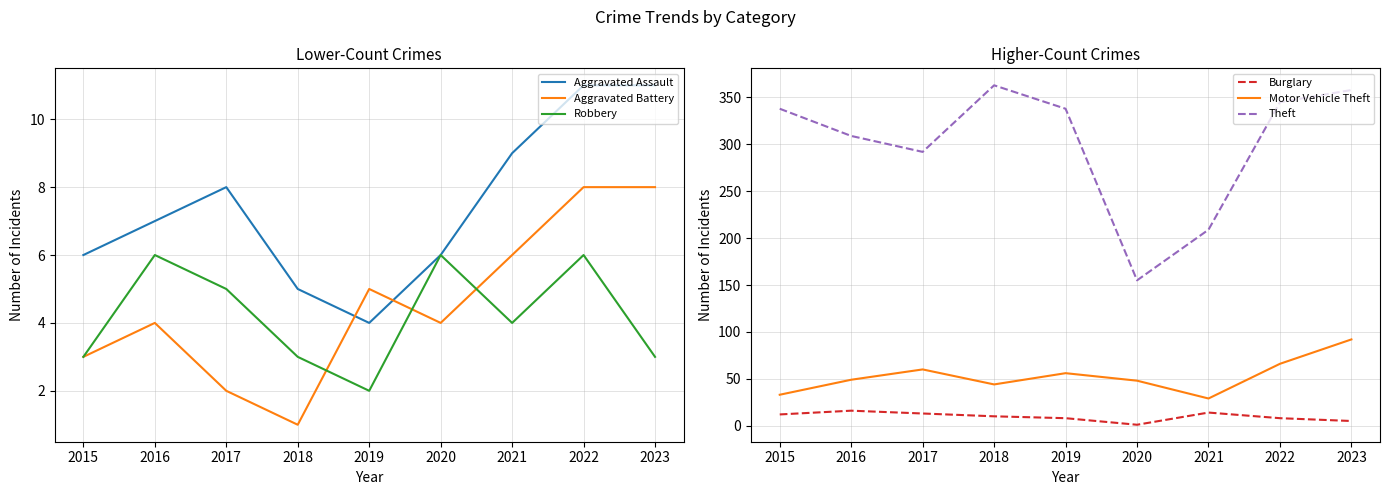

What is the difference between the highest and lowest values at 2017?

290